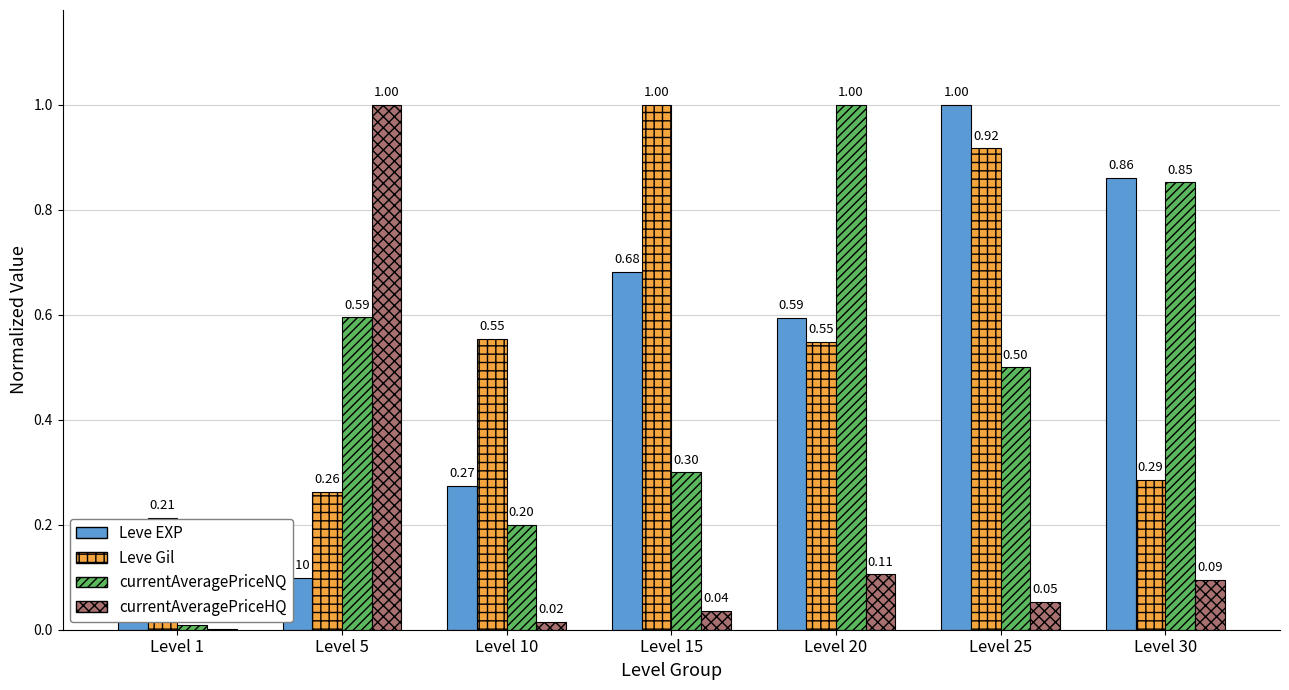

How many groups of bars are there?

7